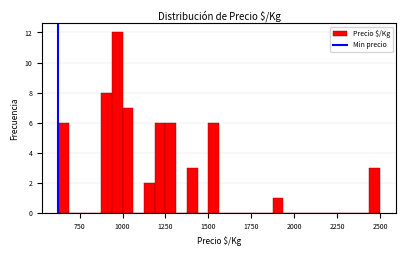

Around what value on the x-axis is the tallest bar? Give the approximate position of its centre, as read against the axis.

950